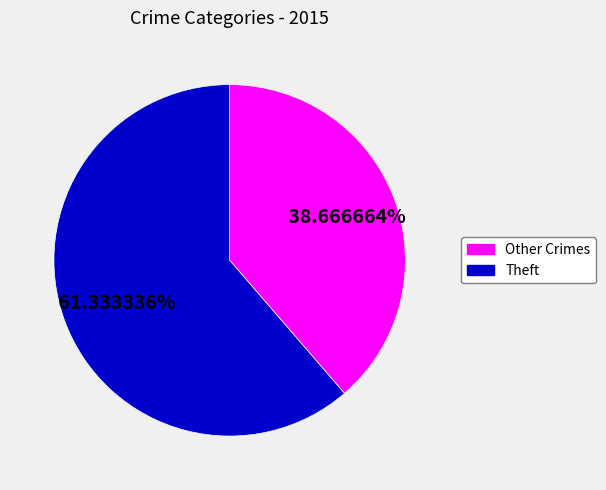

Combined, do Theft and Other Crimes account for over 50%?

Yes